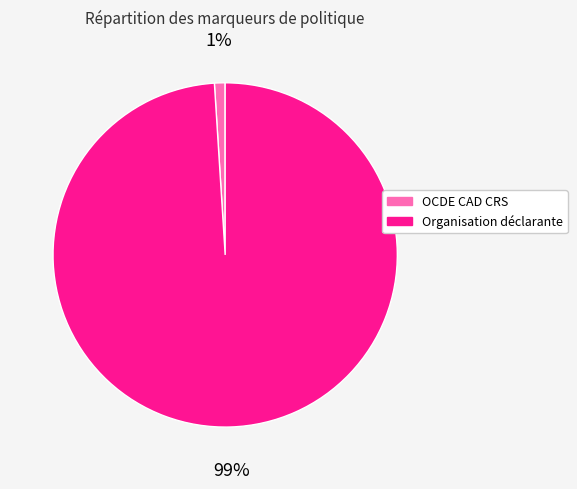

Which has a higher value, OCDE CAD CRS or Organisation déclarante?

Organisation déclarante